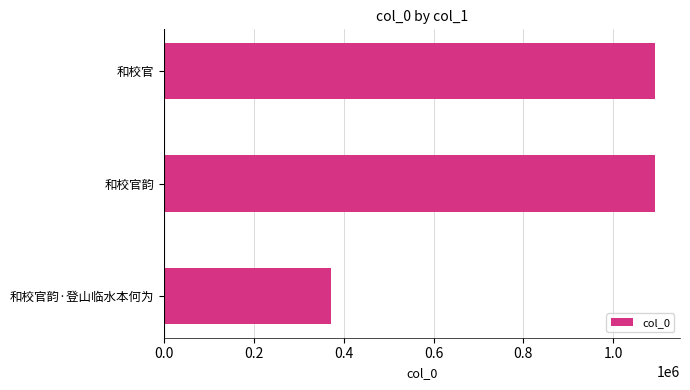

What is the sum of the values at 和校官 and 和校官韵·登山临水本何为?

1465292